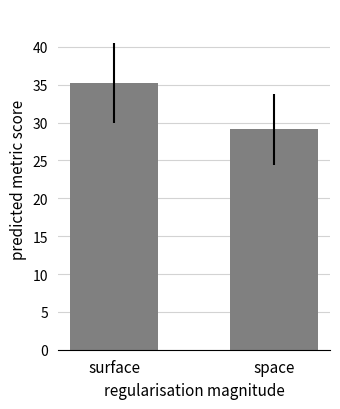

At which category does the chart reach its minimum across all series?

space